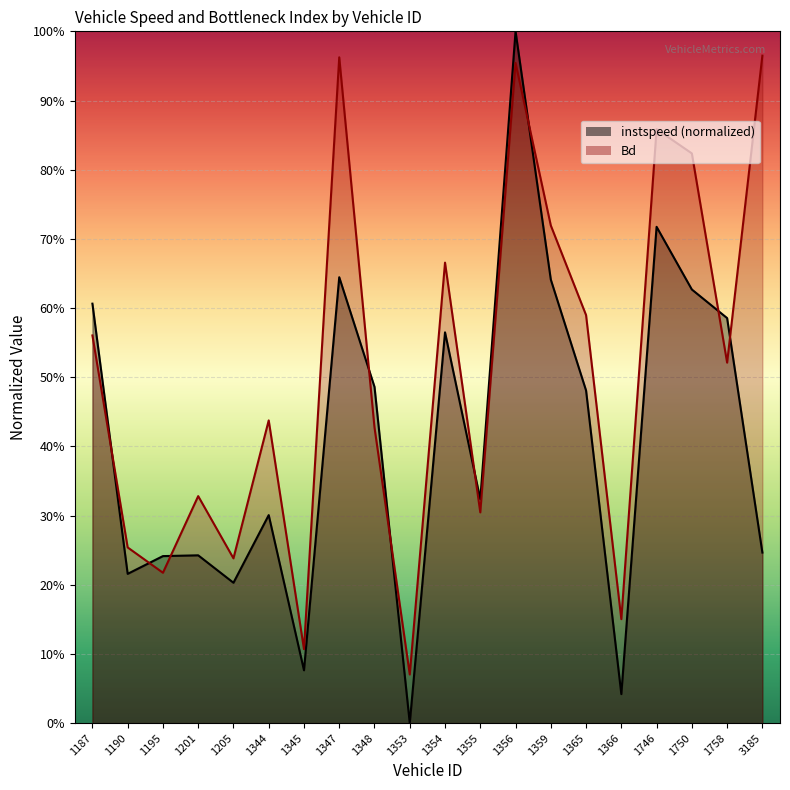

At which category is the sum across all series the highest?

1356